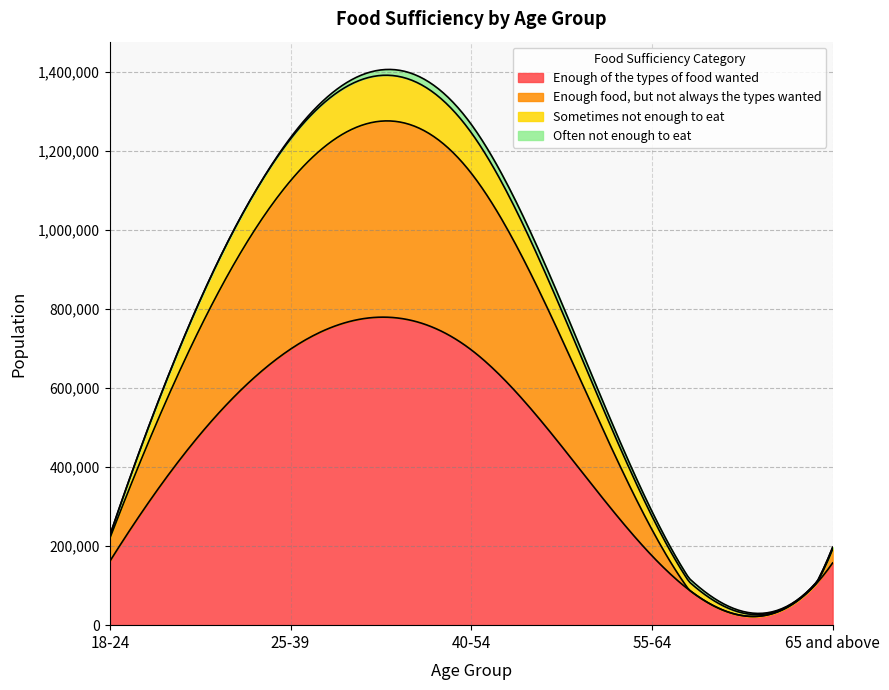

Reading left to right, list all the values displayed in this chart.

Enough of the types of food wanted: 161659	698671	696859	175774	157468
Enough food, but not always the types wanted: 58137	426167	447144	66200	34223
Sometimes not enough to eat: 7343	105844	102667	33967	4980
Often not enough to eat: 0	3301	20970	12126	183